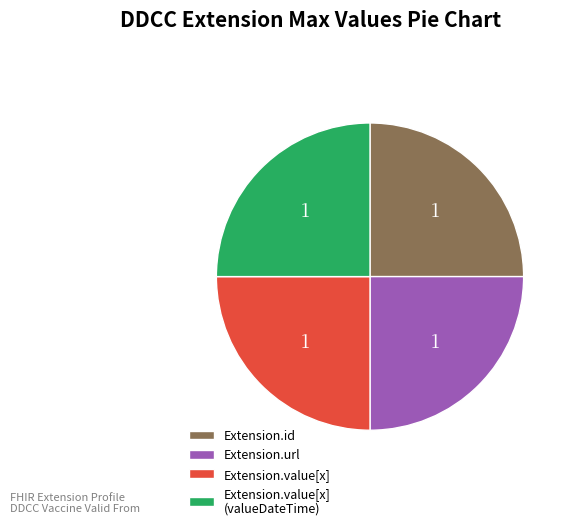

How many segments does this pie chart have?

4